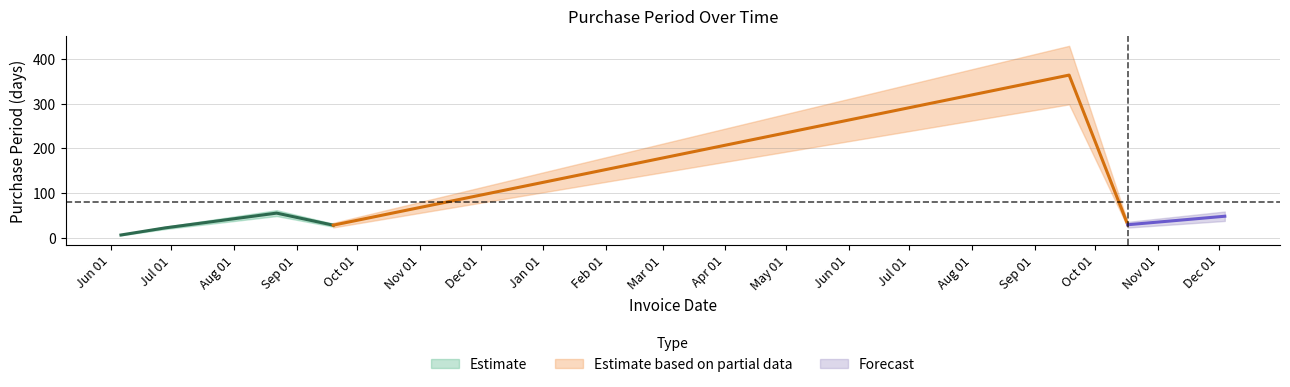

How many interior local valleys (lower than both neighbors) does the data have?

2